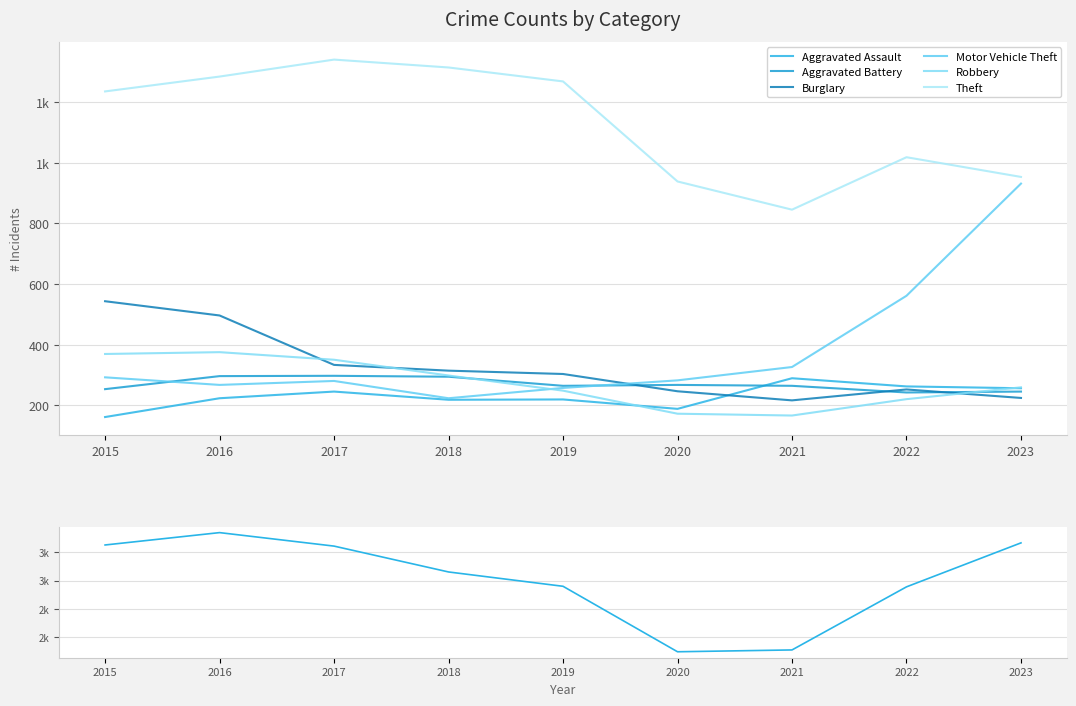

In Burglary, how many points are lower than both neighbors (excluding endpoints)?

1